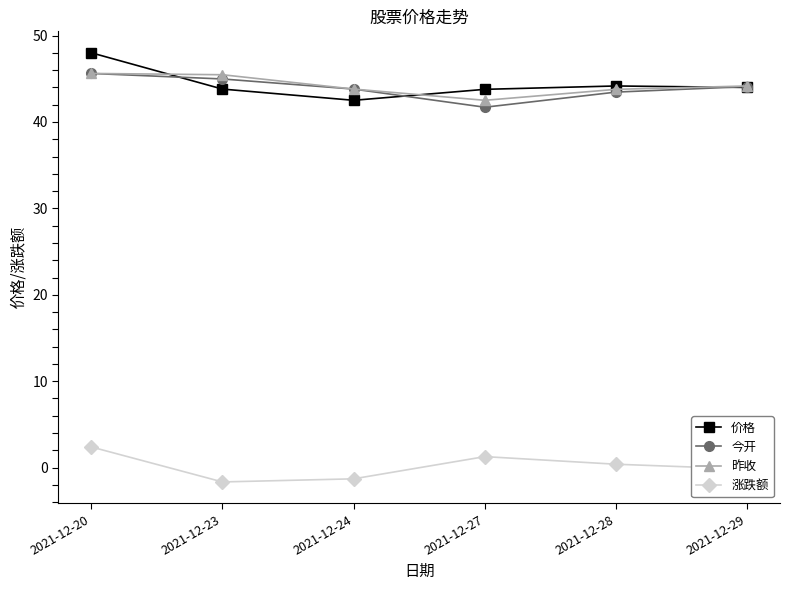

What is the minimum value shown in the chart?

-1.7